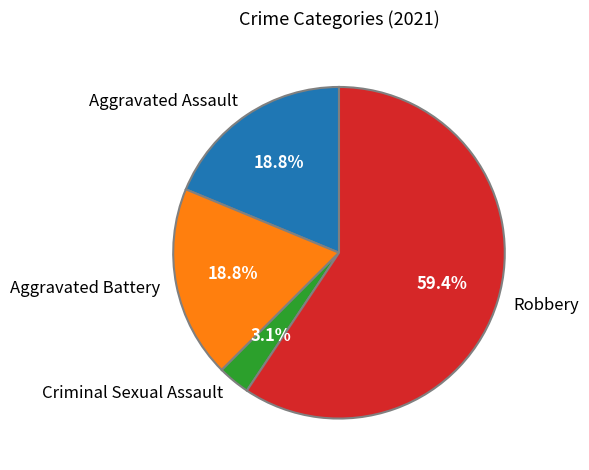

To the nearest percent, what is the combined percentage of Robbery and Aggravated Battery?

78%